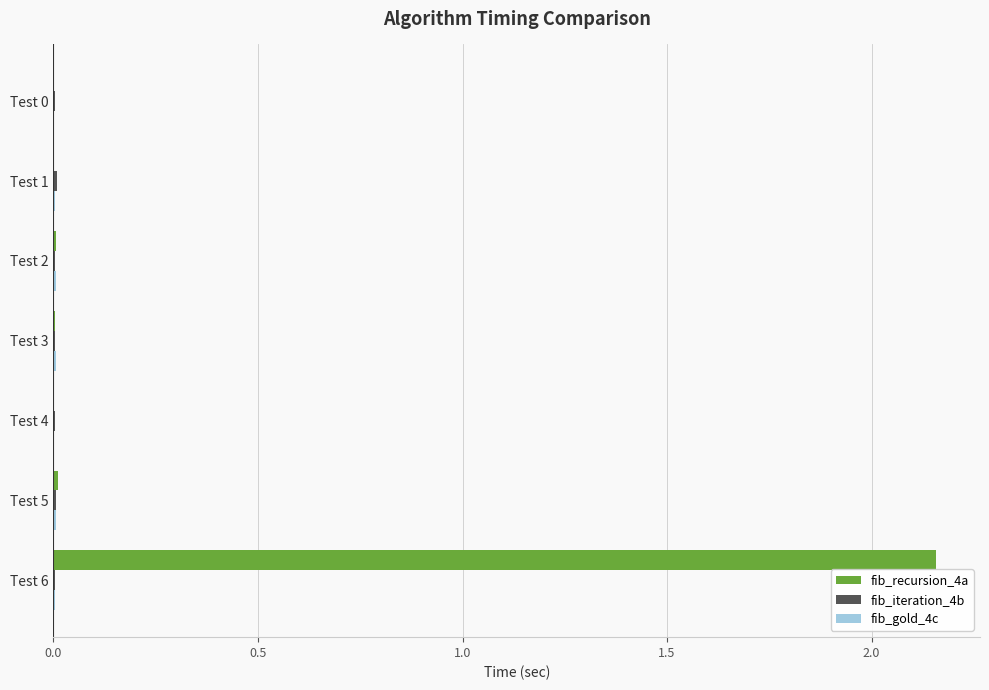

The fib_recursion_4a series shows 0.0 at Test 2. True or false?

True